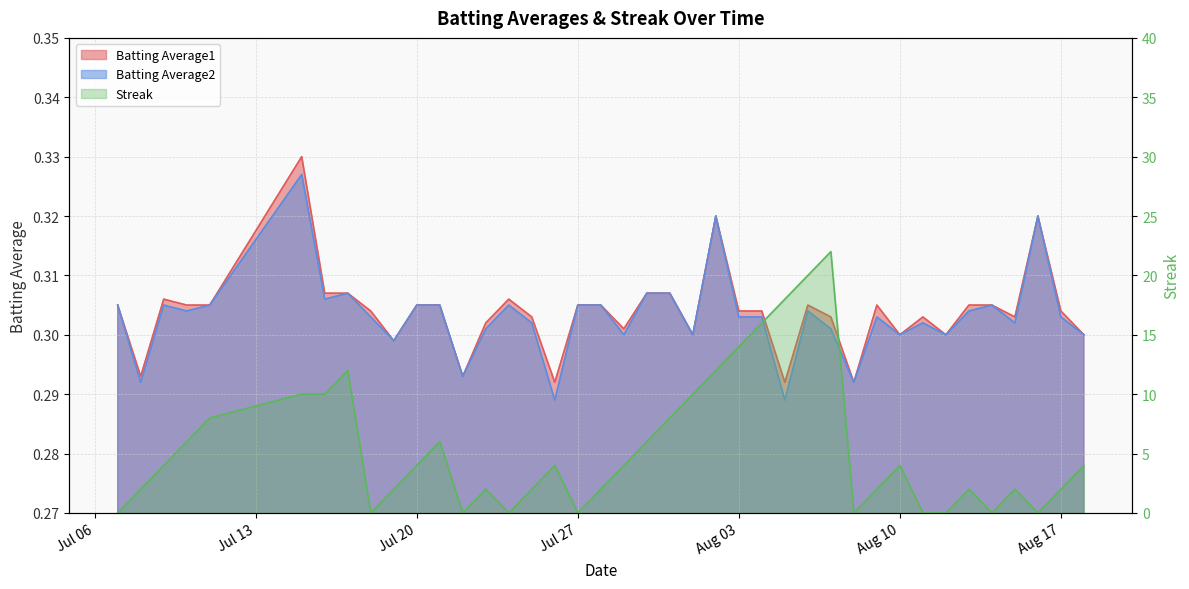

What is the highest value of the Batting Average1 series?

0.3